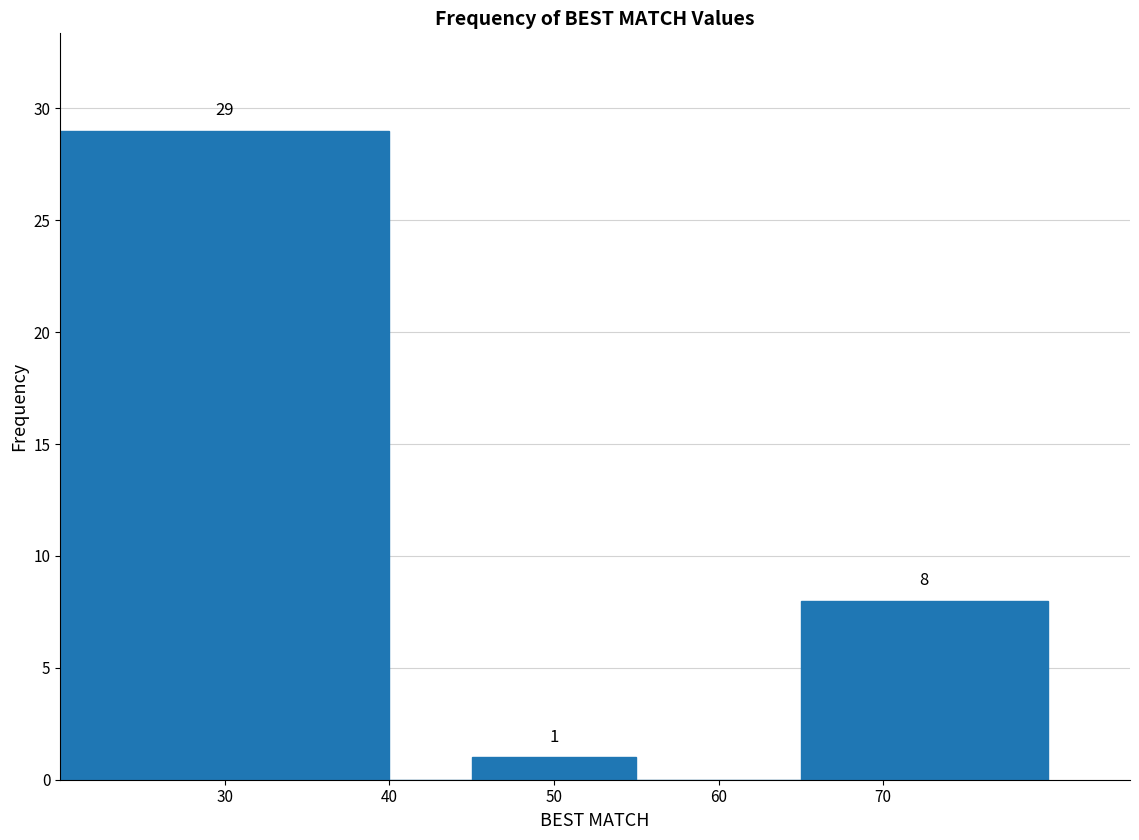

Which range on the x-axis has the tallest bar?

20 to 40